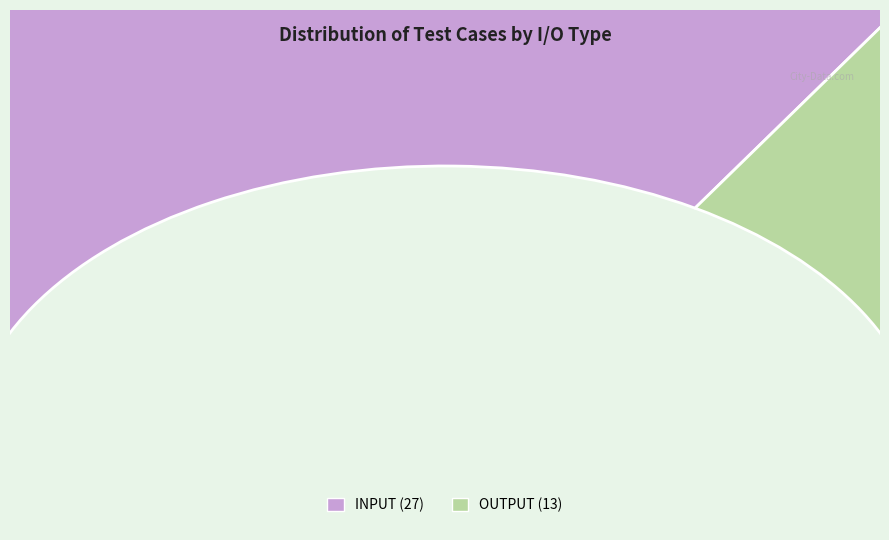

To the nearest percent, what portion does INPUT represent?

68%